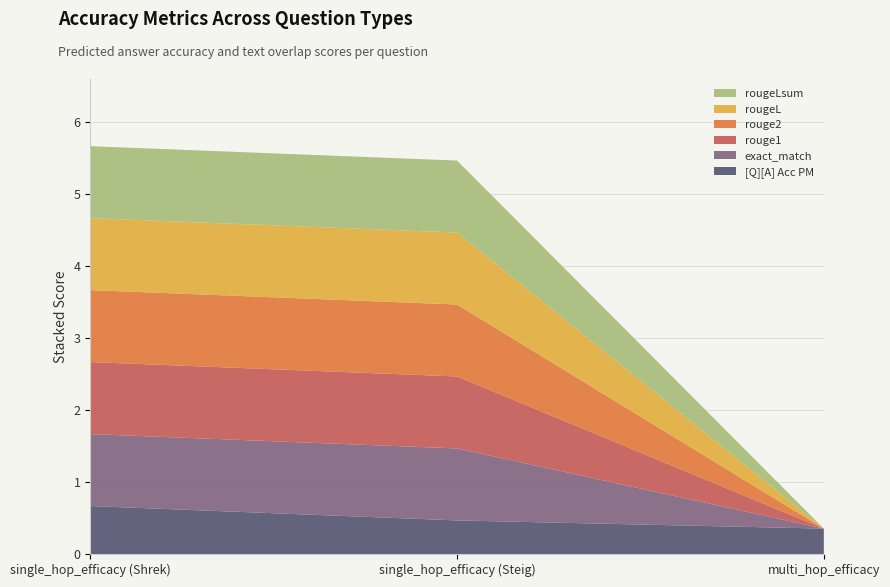

Reading right to left, transcribe all the data shown in this chart.

[Q][A] Acc PM: 0.4	0.5	0.7
exact_match: 0.0	1.0	1.0
rouge1: 0.0	1.0	1.0
rouge2: 0.0	1.0	1.0
rougeL: 0.0	1.0	1.0
rougeLsum: 0.0	1.0	1.0